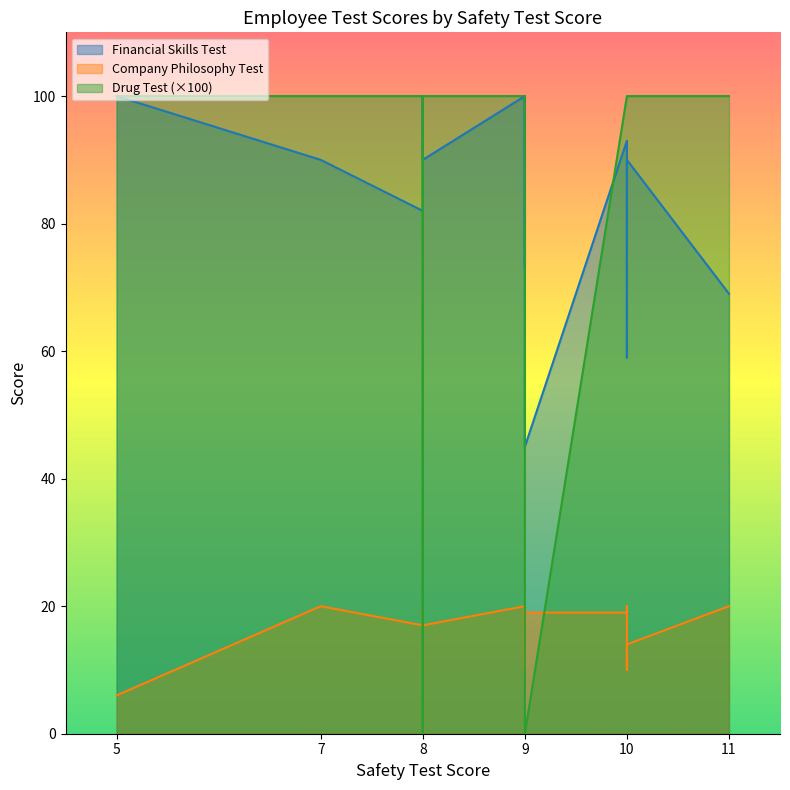

How many lines are shown in the chart?

3